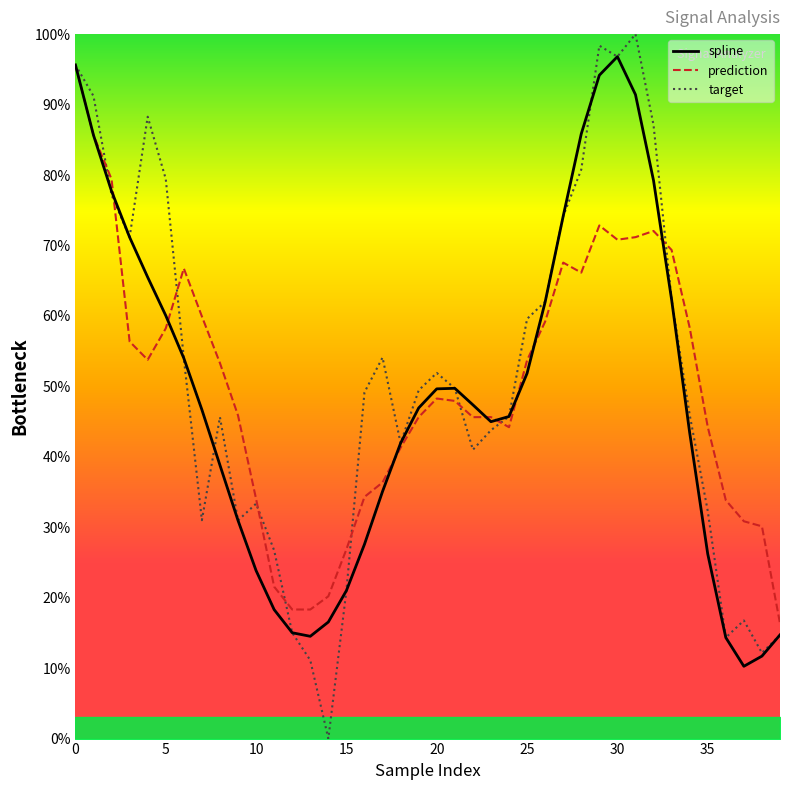

The prediction series shows 11.7 at 12. True or false?

False